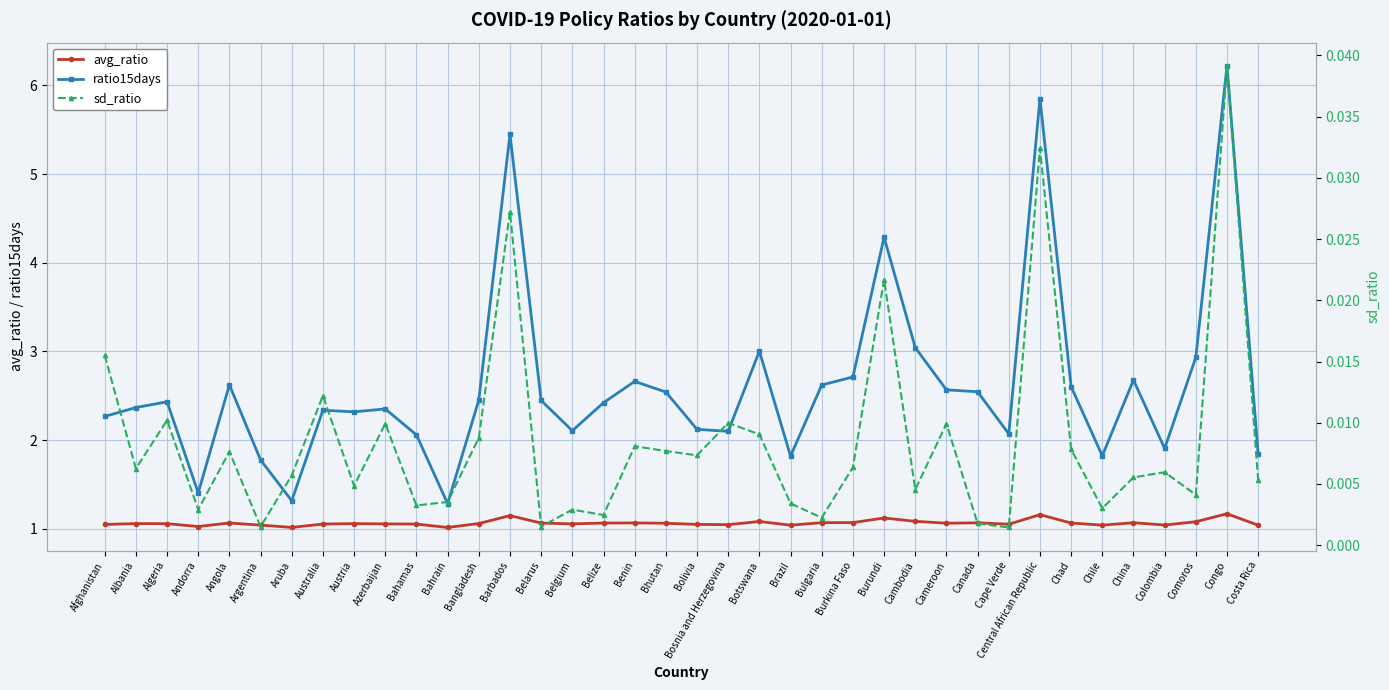

How many lines are shown in the chart?

3